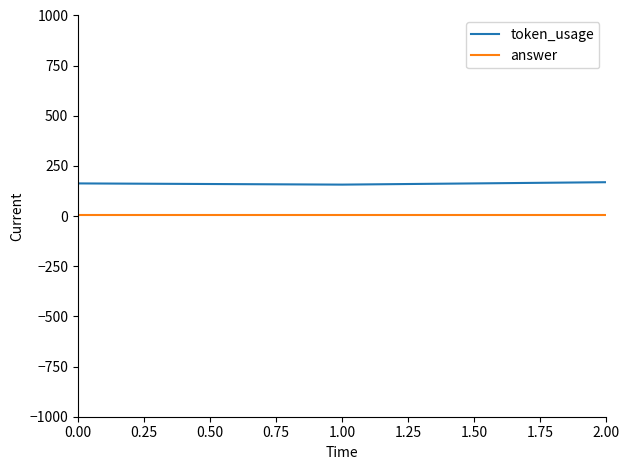

Does the chart display data point markers on the line(s)?

No